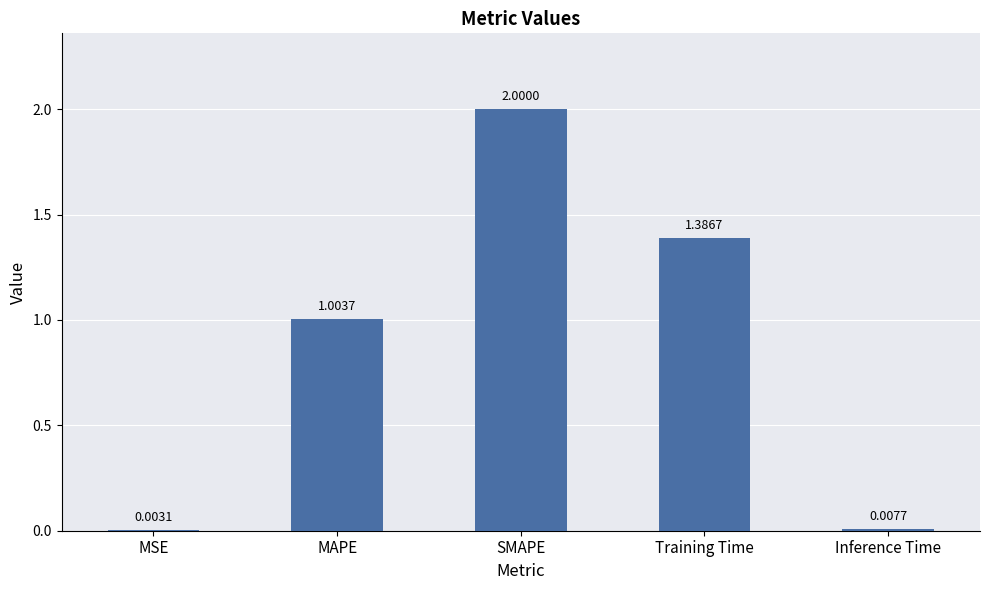

What is the sum of the values at Inference Time and SMAPE?

2.0